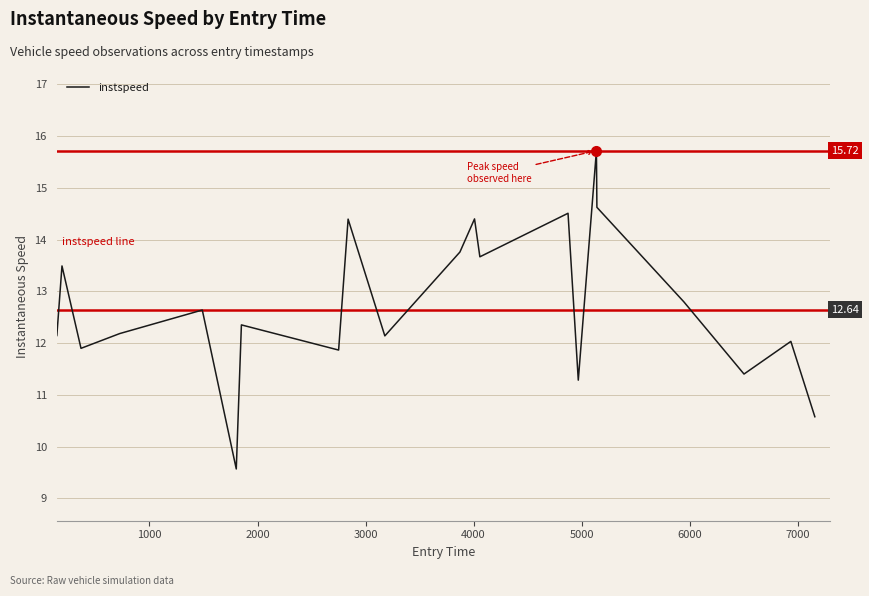

Count the number of categories in the chart.

22